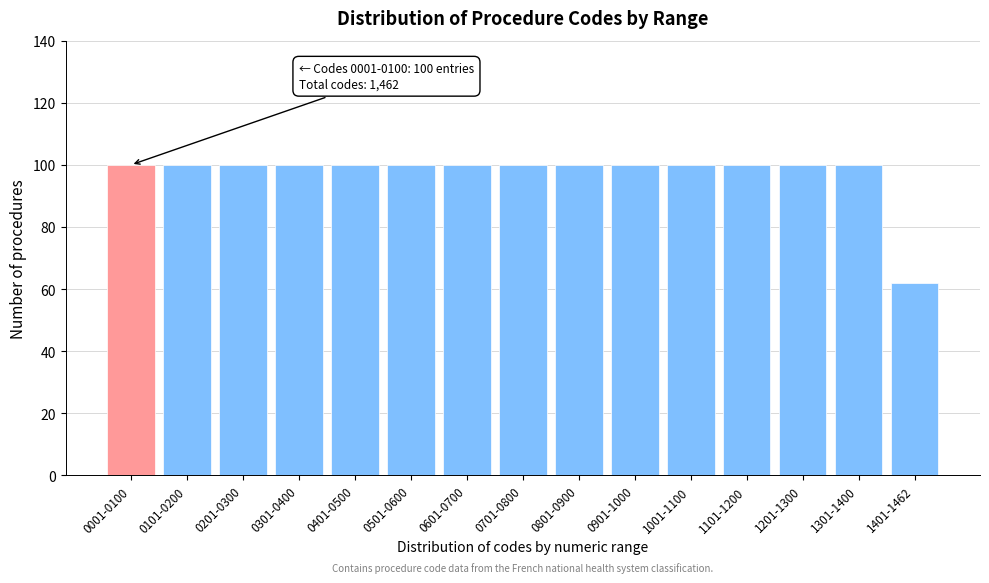

Reading left to right, what are all the values shown in this chart?

0001-0100=100	0101-0200=100	0201-0300=100	0301-0400=100	0401-0500=100	0501-0600=100	0601-0700=100	0701-0800=100	0801-0900=100	0901-1000=100	1001-1100=100	1101-1200=100	1201-1300=100	1301-1400=100	1401-1462=62